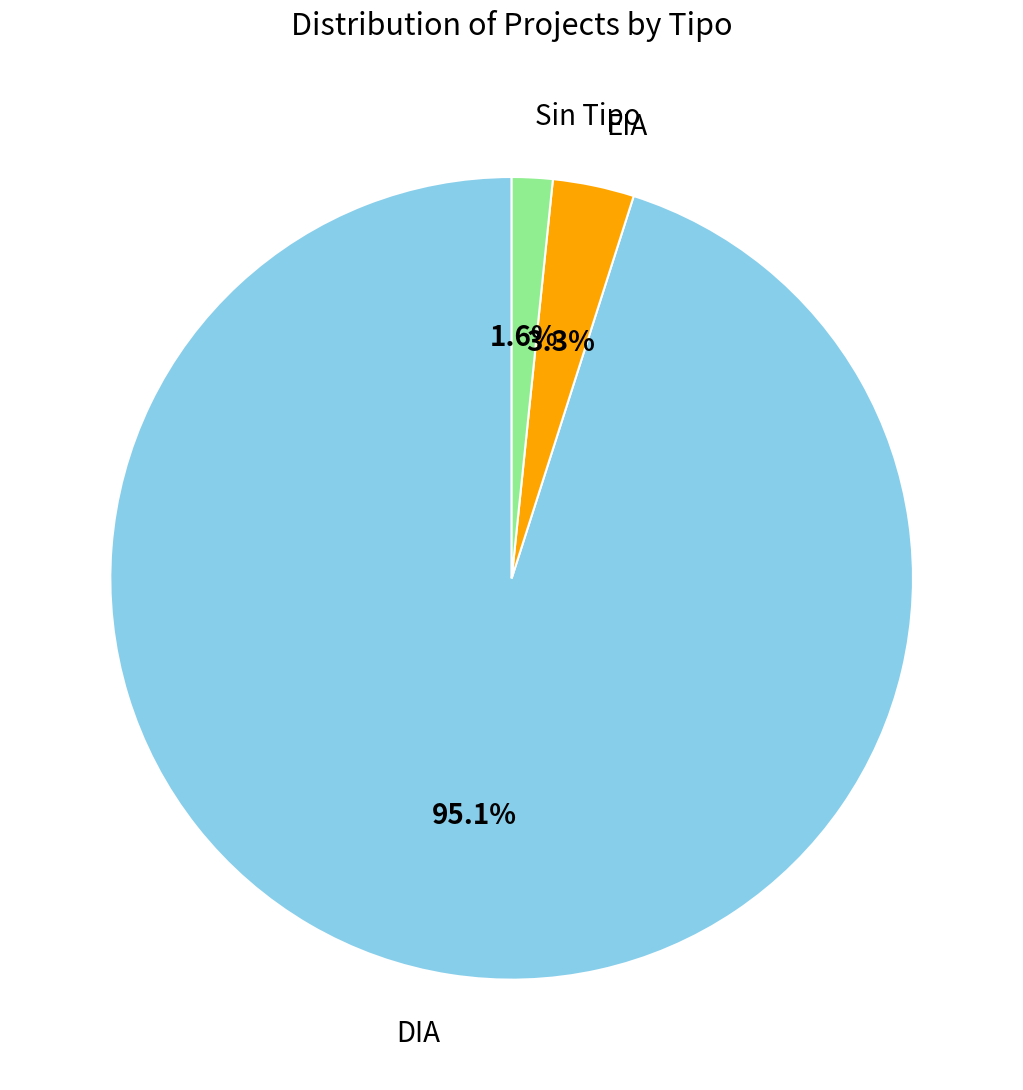

Is there any slice that represents more than half of the pie?

Yes